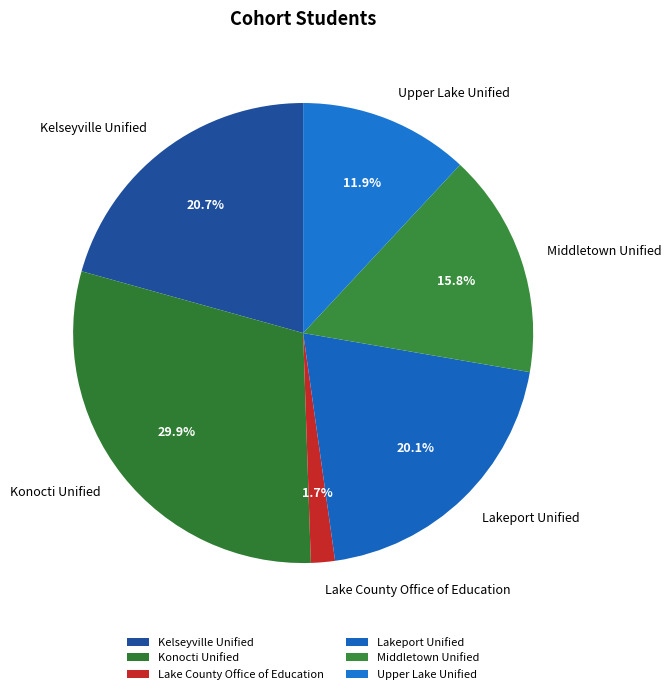

Which category has the biggest portion of the pie?

Konocti Unified